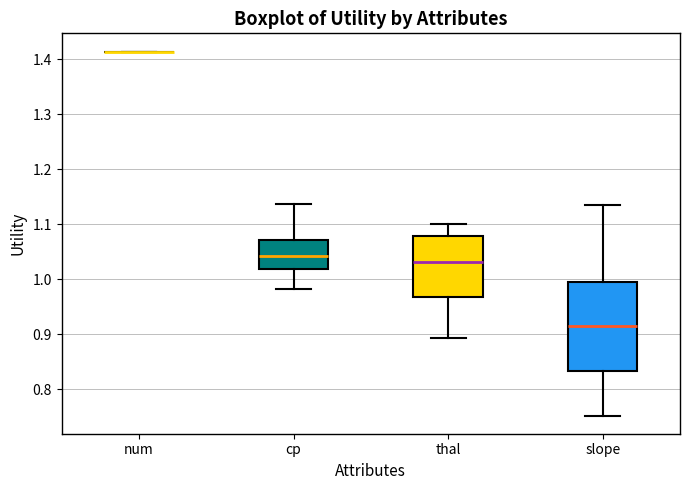

Comparing the boxes themselves (not the whiskers), which one is the tallest?

slope